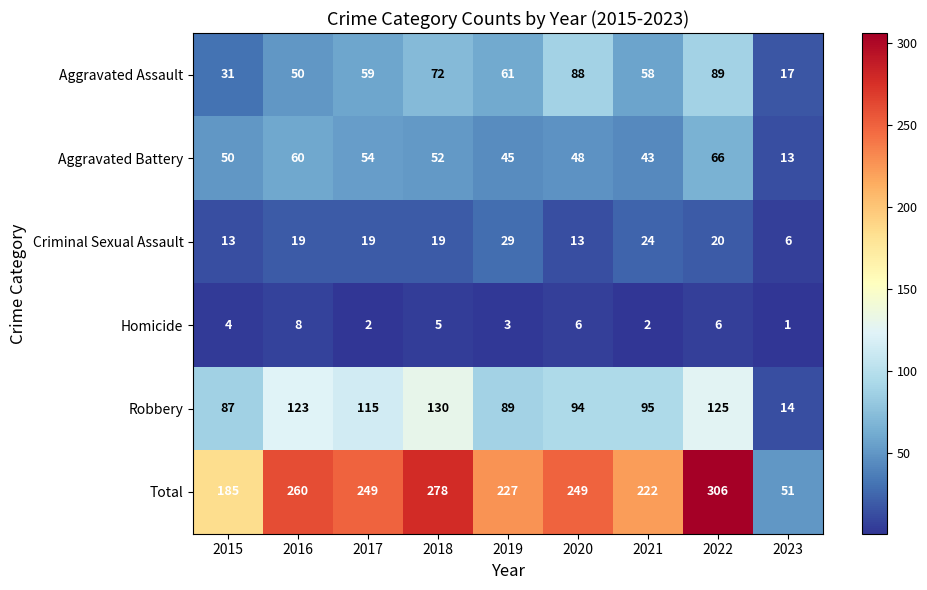

Which series has the largest total across all categories?

Total